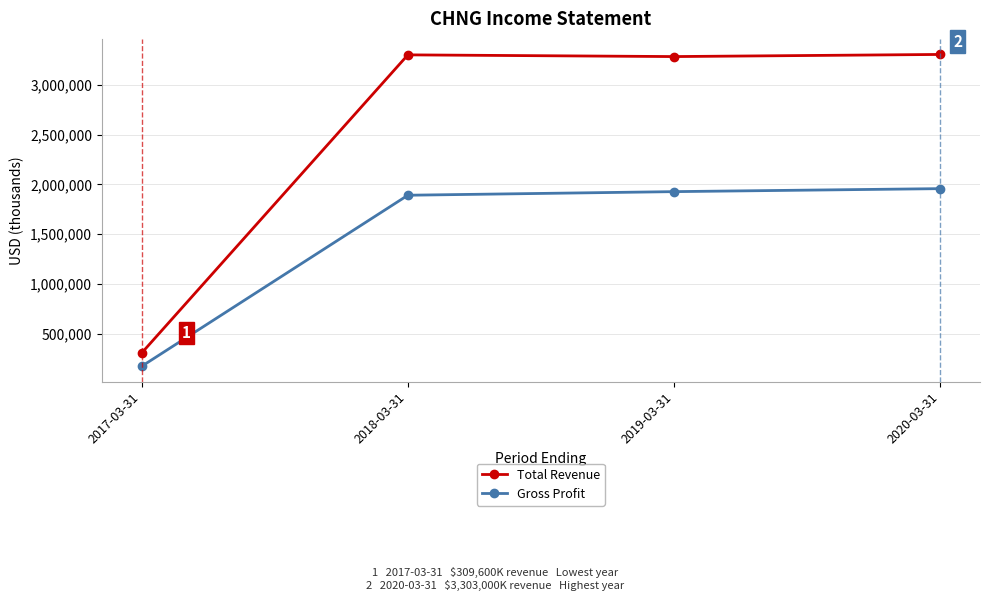

What is the value of the Gross Profit point at the 1st from the left?

175900